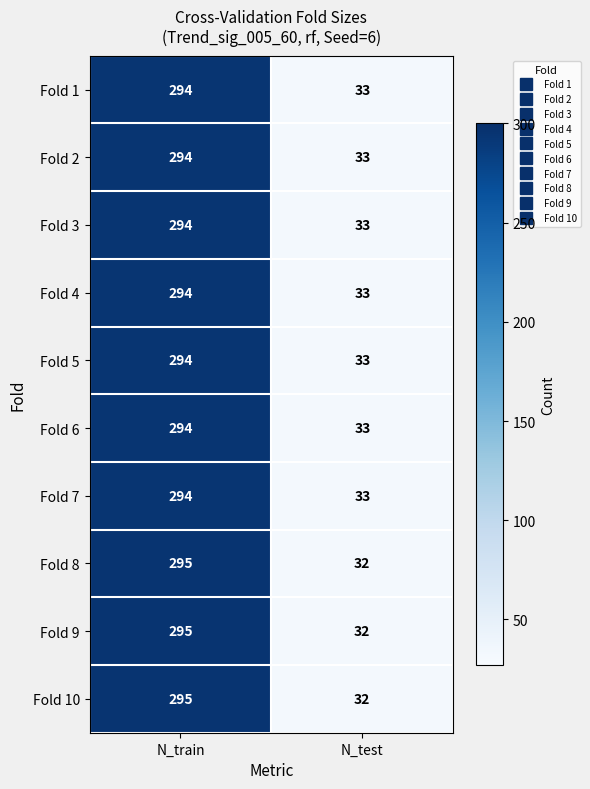

At how many categories does at least one series exceed 205?

1